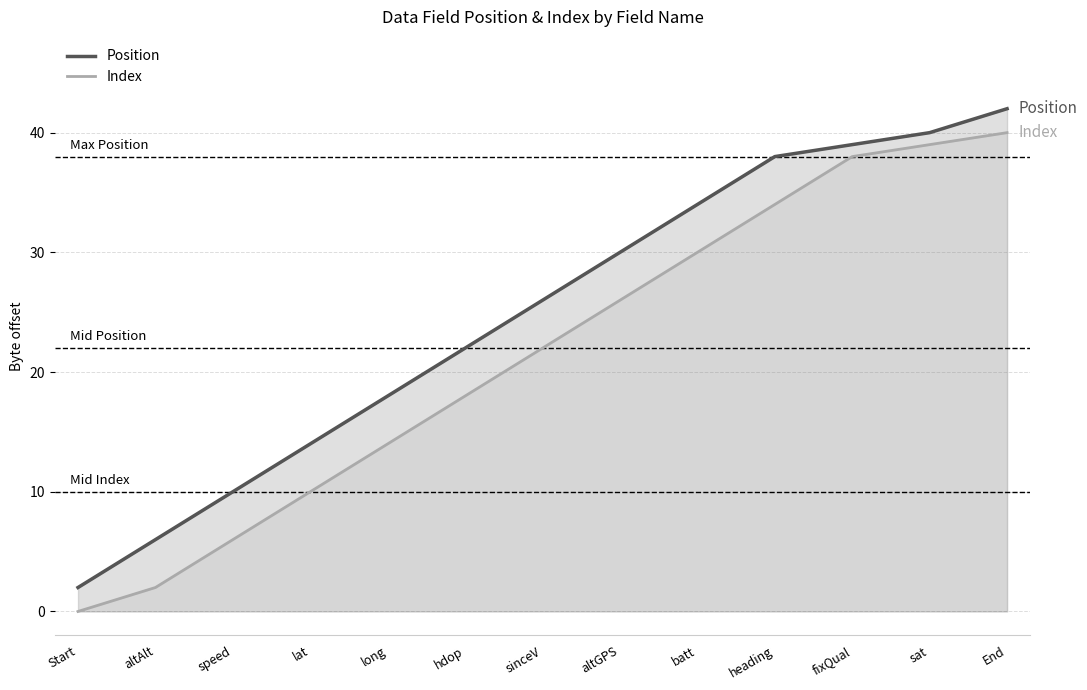

Which category has the highest value across all series?

End